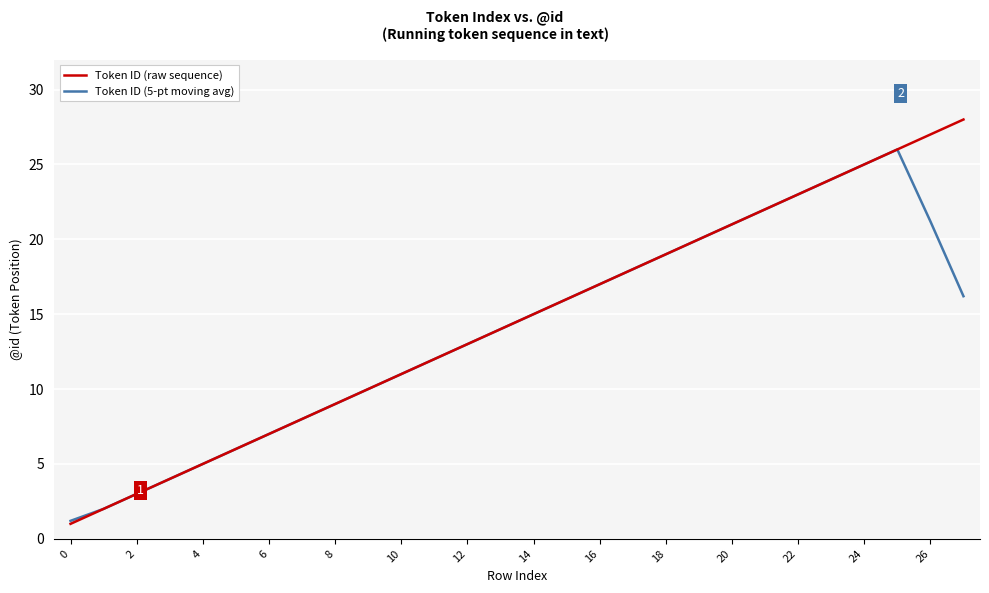

What is the lowest value of the Token ID (5-pt moving avg) series?

1.2